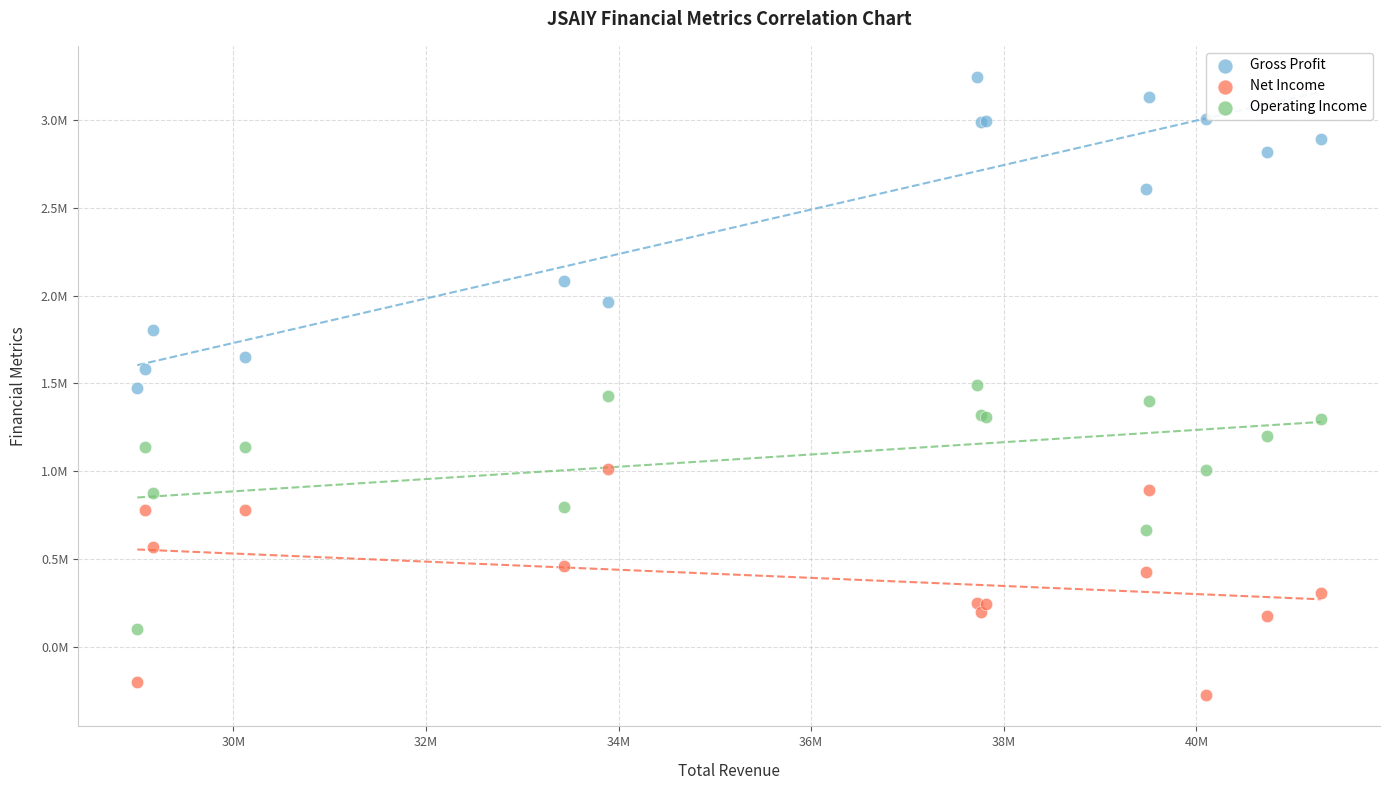

What are all the series names shown in the legend?

Gross Profit, Net Income, Operating Income